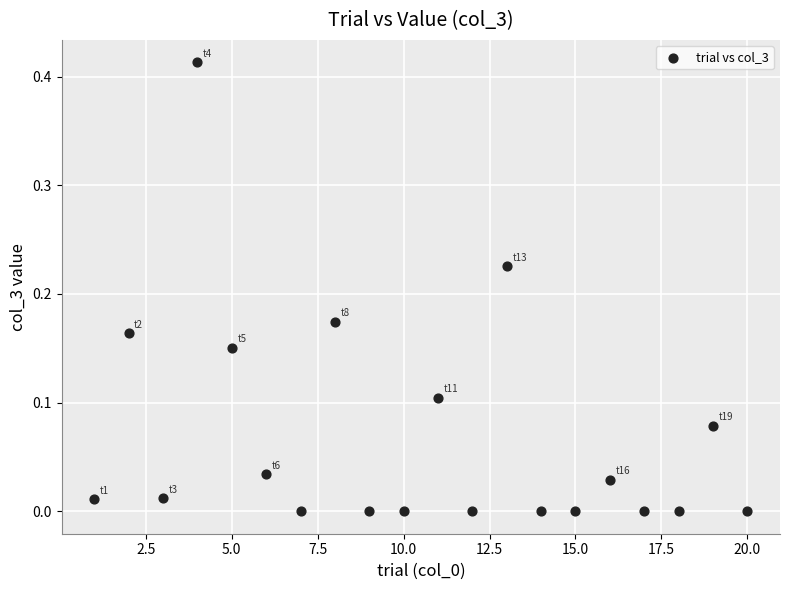

What is the range of X values (max minus min)?

19.0